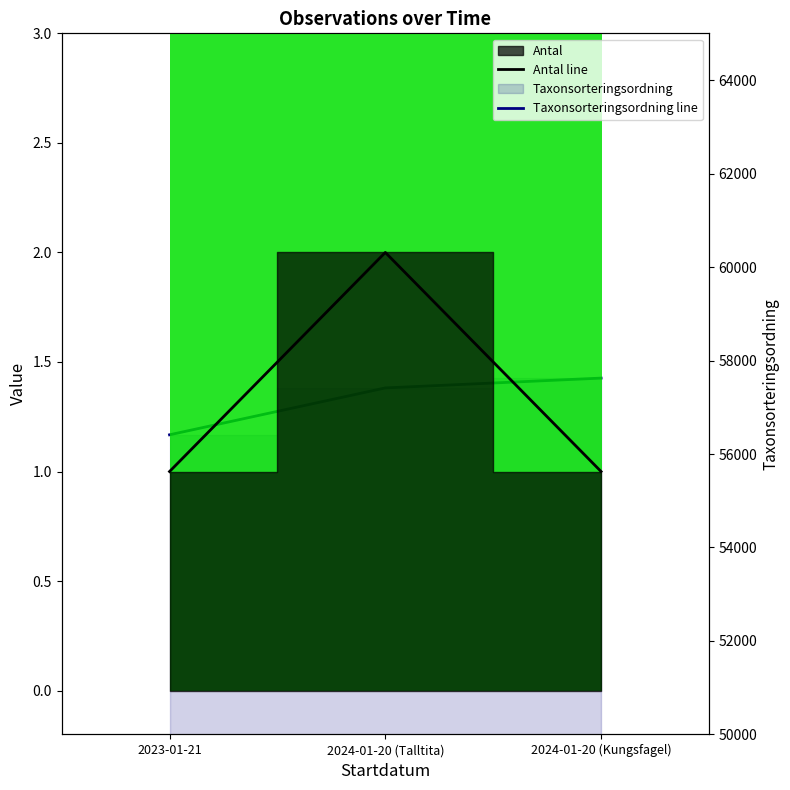

True or false: Antal line has a value of 2 at 2024-01-20 (Talltita).

True